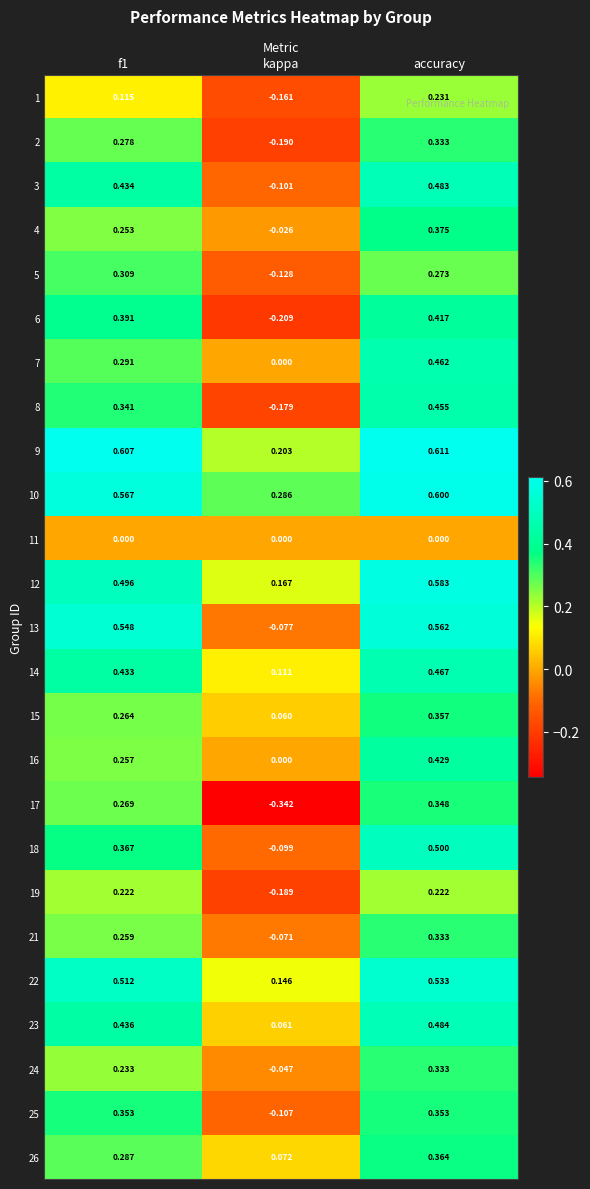

Is the value of 15 at f1 greater than the value of 18 at f1?

No